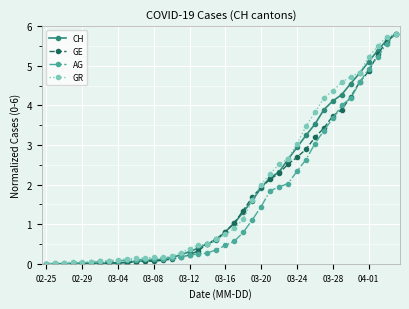

True or false: GR has more than 0 interior local peaks.

False